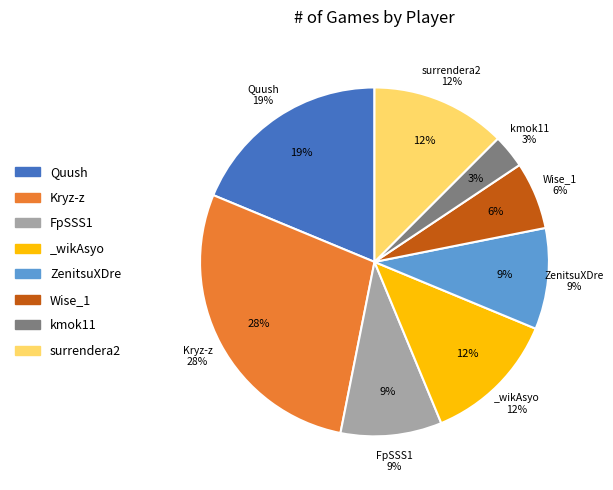

To the nearest percent, what is the combined percentage of Wise_1 and surrendera2?

19%